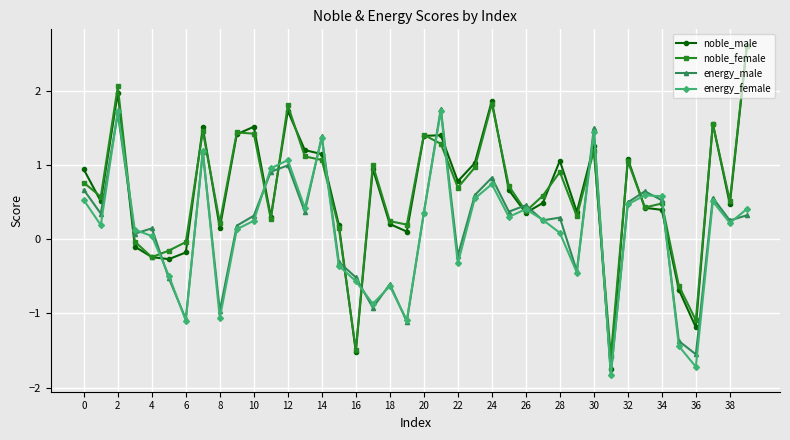

What is the value of the noble_female point at the 3rd from the left?

2.1